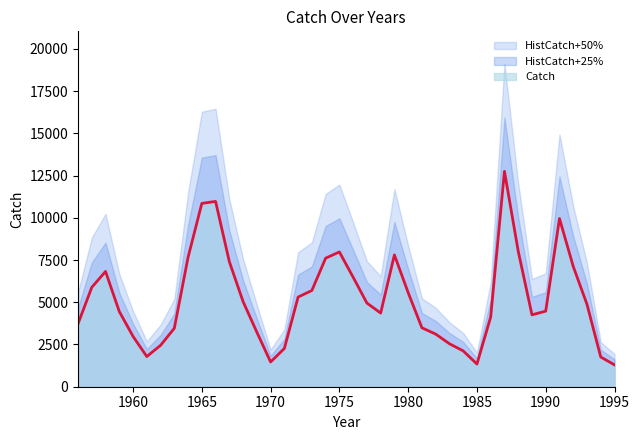

Reading left to right, transcribe all the data shown in this chart.

Catch: 1956=3728.6	1957=5883.5	1958=6824.0	1959=4451.7	1960=2980.2	1961=1787.5	1962=2450.5	1963=3460.2	1964=7663.7	1965=10853.2	1966=10970.5	1967=7402.4	1968=5038.3	1969=3229.7	1970=1466.1	1971=2263.9	1972=5308.8	1973=5697.0	1974=7610.5	1975=7978.9	1976=6482.7	1977=4955.3	1978=4361.0	1979=7803.4	1980=5570.5	1981=3488.3	1982=3116.1	1983=2544.7	1984=2120.8	1985=1343.4	1986=4131.8	1987=12752.1	1988=8027.2	1989=4256.4	1990=4474.9	1991=9957.3	1992=7122.8	1993=4876.2	1994=1759.1	1995=1295.7
HistCatch+25%: 1956=4660.7	1957=7354.4	1958=8530.0	1959=5564.6	1960=3725.3	1961=2234.4	1962=3063.1	1963=4325.3	1964=9579.7	1965=13566.5	1966=13713.1	1967=9253.0	1968=6297.9	1969=4037.1	1970=1832.6	1971=2829.8	1972=6636.0	1973=7121.3	1974=9513.1	1975=9973.6	1976=8103.4	1977=6194.2	1978=5451.3	1979=9754.2	1980=6963.1	1981=4360.4	1982=3895.1	1983=3180.8	1984=2651.0	1985=1679.2	1986=5164.8	1987=15940.1	1988=10034.0	1989=5320.5	1990=5593.7	1991=12446.7	1992=8903.6	1993=6095.2	1994=2198.9	1995=1619.6
HistCatch+50%: 1956=5592.9	1957=8825.3	1958=10236.0	1959=6677.5	1960=4470.3	1961=2681.3	1962=3675.7	1963=5190.3	1964=11495.6	1965=16279.8	1966=16455.8	1967=11103.6	1968=7557.5	1969=4844.5	1970=2199.1	1971=3395.8	1972=7963.2	1973=8545.6	1974=11415.8	1975=11968.3	1976=9724.1	1977=7433.0	1978=6541.5	1979=11705.1	1980=8355.7	1981=5232.5	1982=4674.1	1983=3817.0	1984=3181.2	1985=2015.1	1986=6197.7	1987=19128.2	1988=12040.8	1989=6384.6	1990=6712.4	1991=14936.0	1992=10684.3	1993=7314.3	1994=2638.7	1995=1943.5